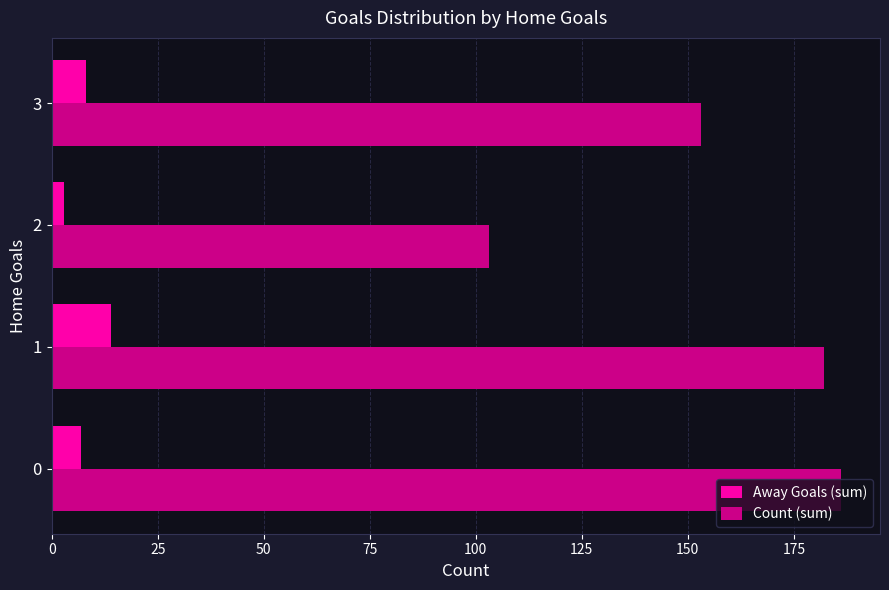

What is the difference between the maximum and minimum values in the Count (sum) series?

83